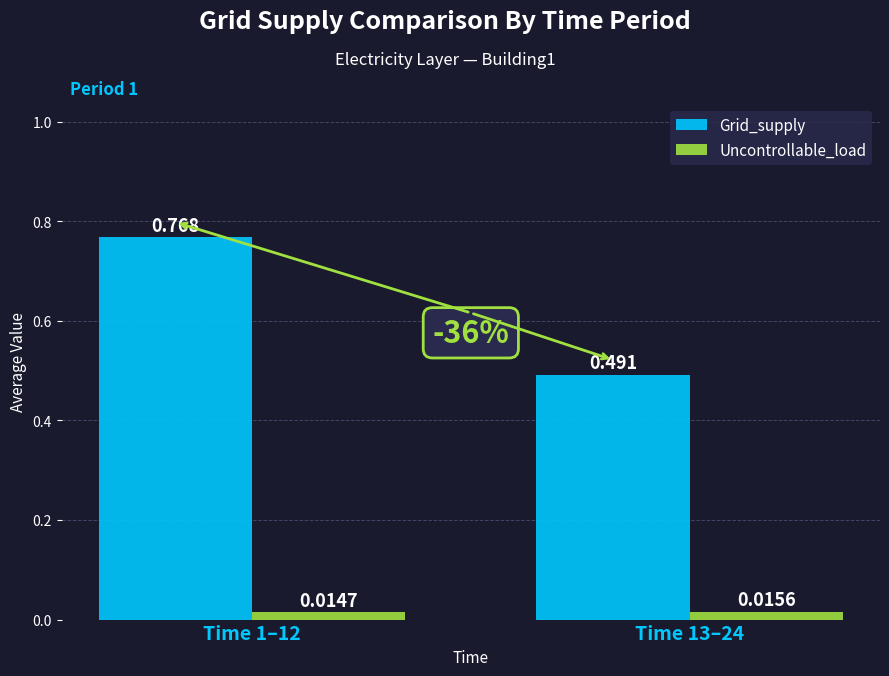

Is the value of Uncontrollable_load at Time 1–12 greater than the value of Grid_supply at Time 13–24?

No